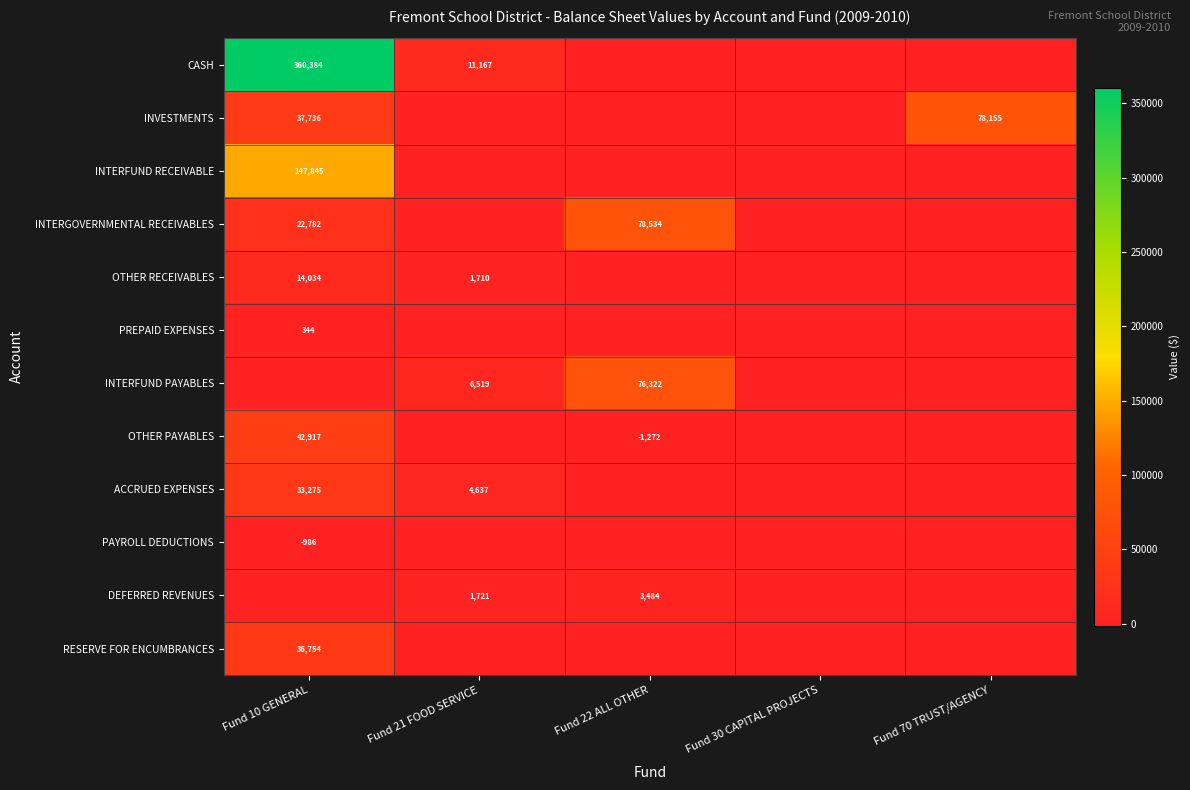

What is the difference between the INTERGOVERNMENTAL RECEIVABLES values at Fund 10 GENERAL and Fund 21 FOOD SERVICE?

22781.9